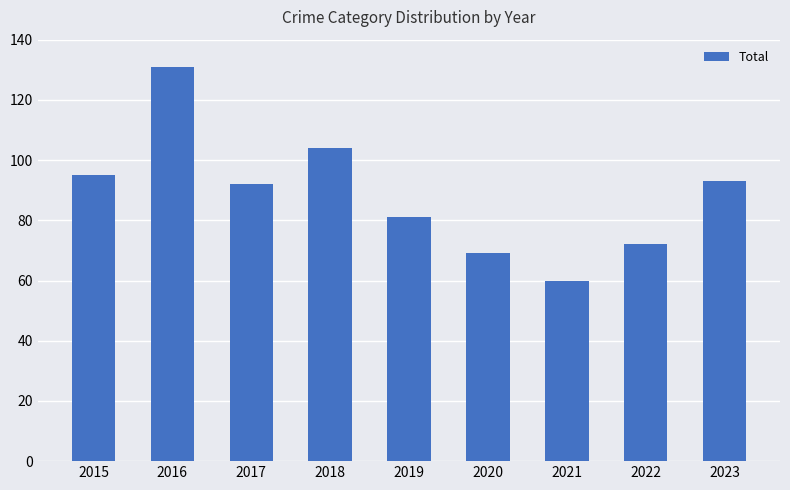

Reading right to left, transcribe all the data shown in this chart.

2023=93	2022=72	2021=60	2020=69	2019=81	2018=104	2017=92	2016=131	2015=95